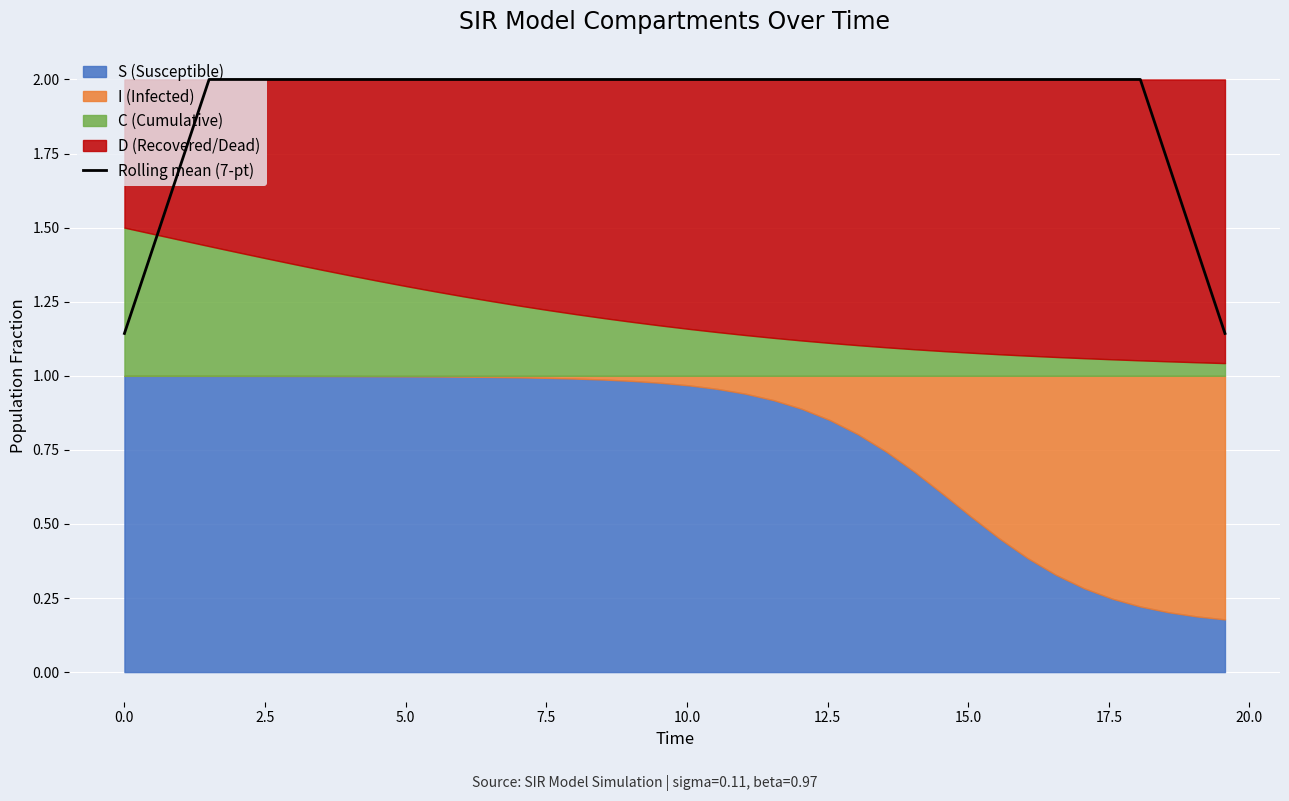

What is the highest value of the Rolling mean (7-pt) series?

2.0